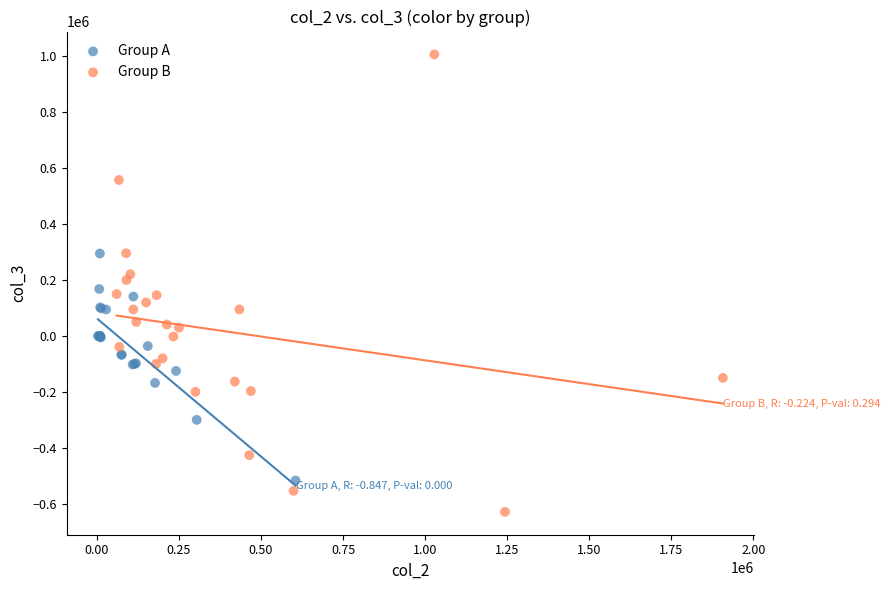

Which series has the largest Y range (max minus min)?

Group B